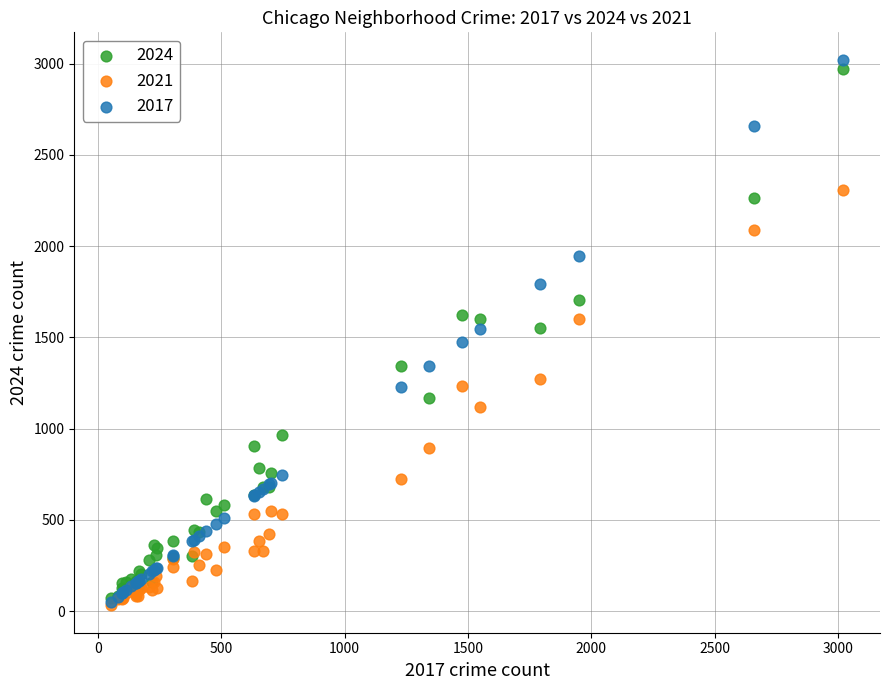

What are all the series names shown in the legend?

2024, 2021, 2017